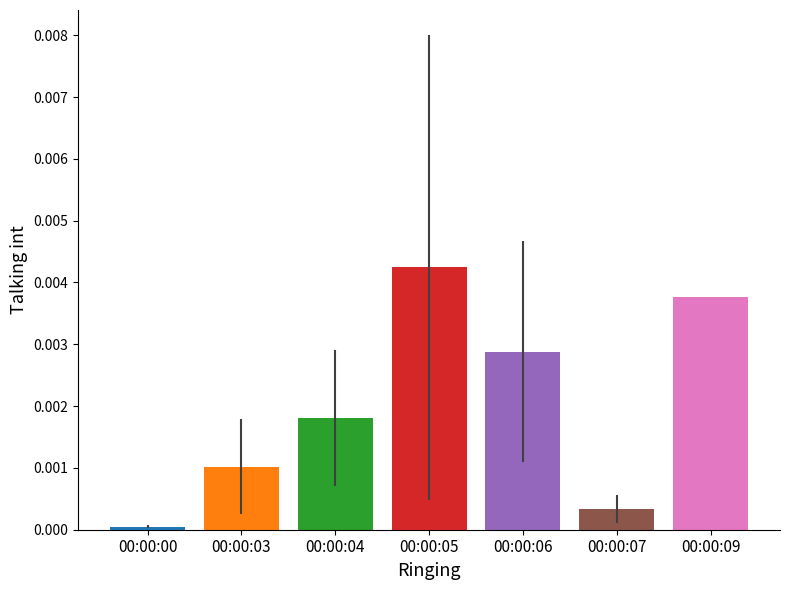

The chart shows a value of 0.0 at 00:00:03. True or false?

True